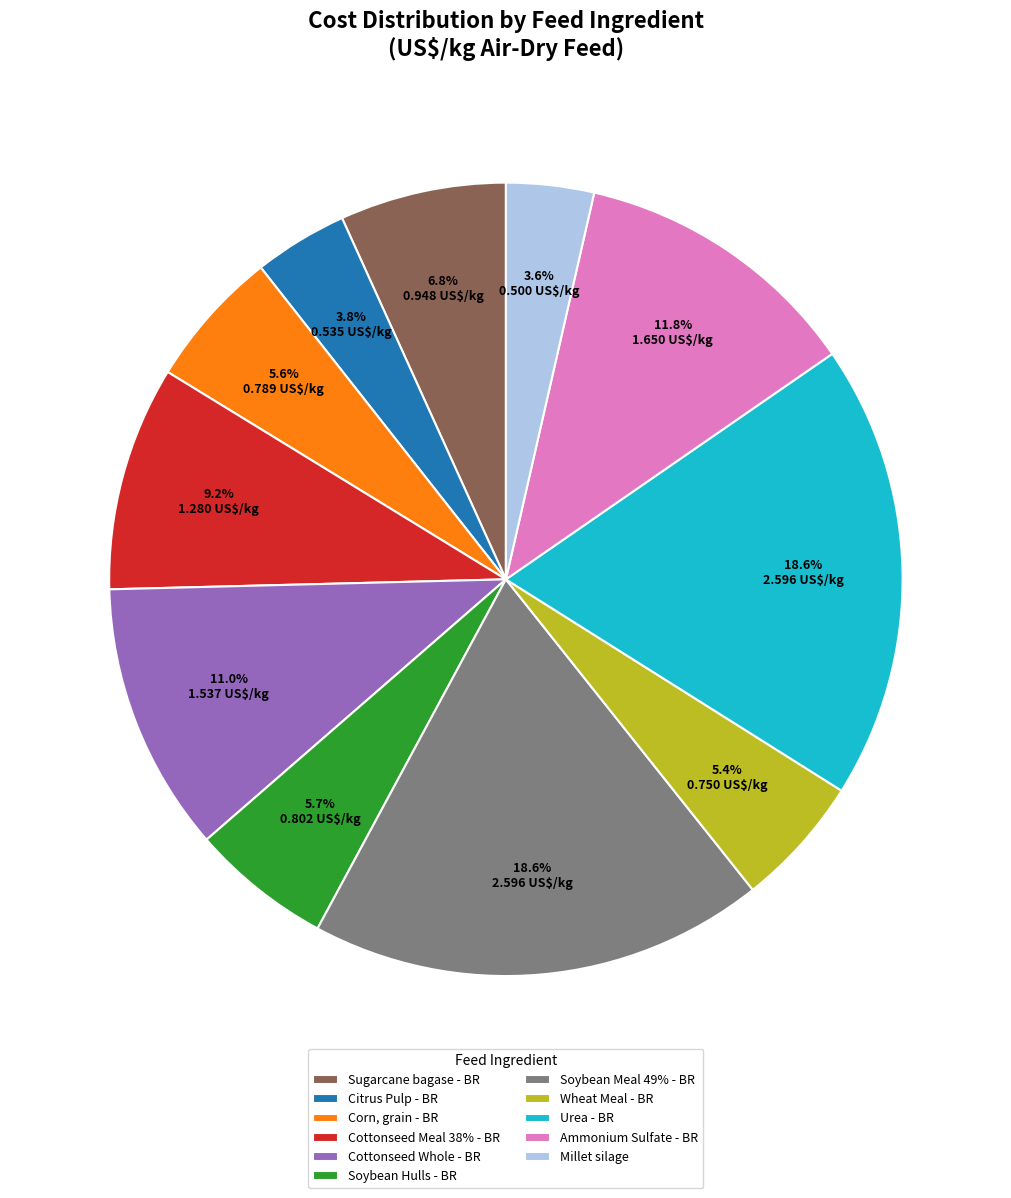

What percentage is the Corn, grain - BR slice, to the nearest percent?

6%